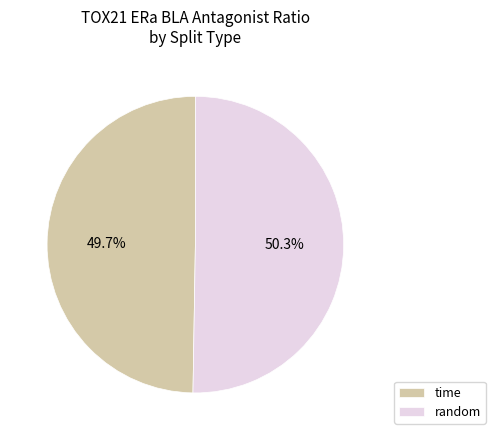

Which has a higher value, random or time?

random